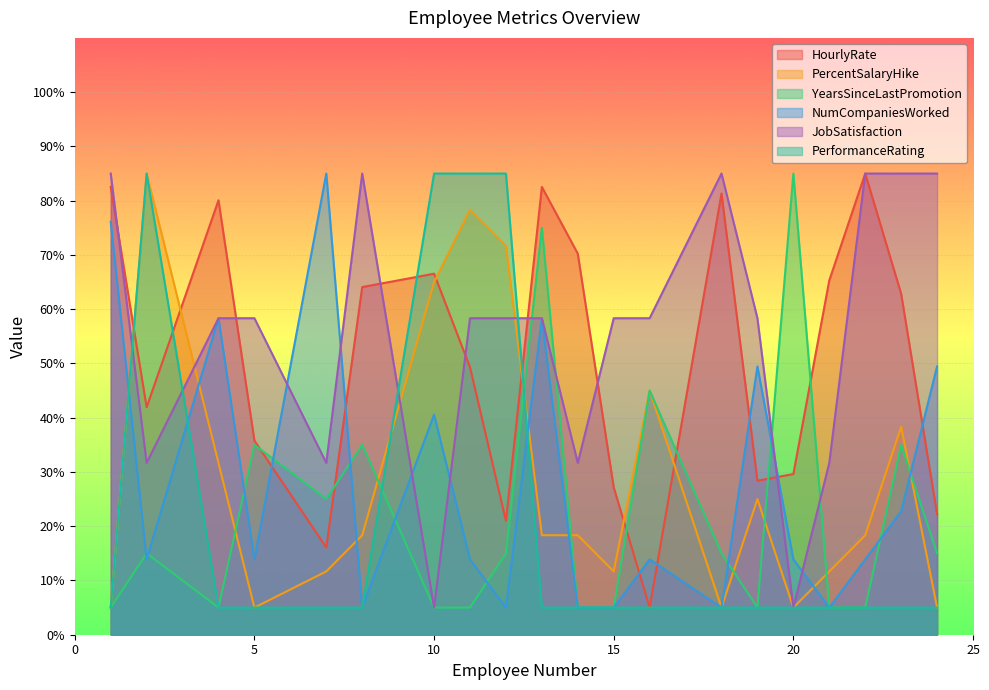

After their last crossing, which series has the higher values: NumCompaniesWorked or JobSatisfaction?

JobSatisfaction